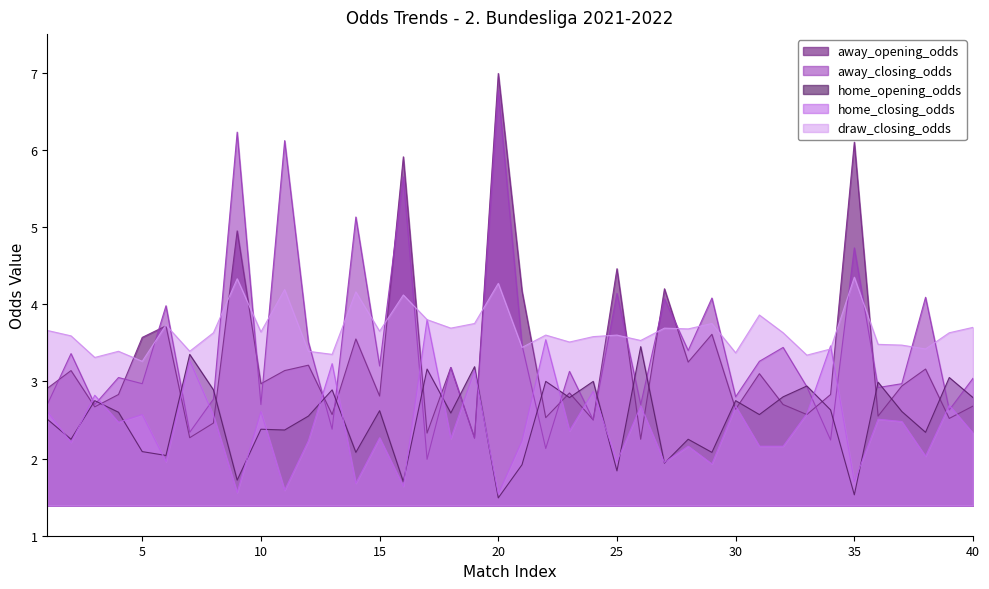

At which category does away_closing_odds reach its first local peak?

2